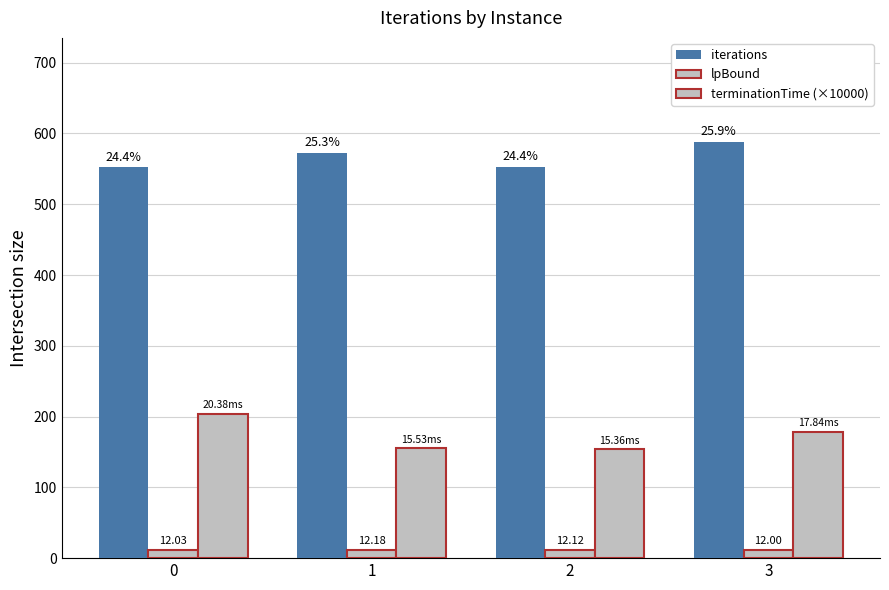

What is the lowest value of the terminationTime (×10000) series?

153.6